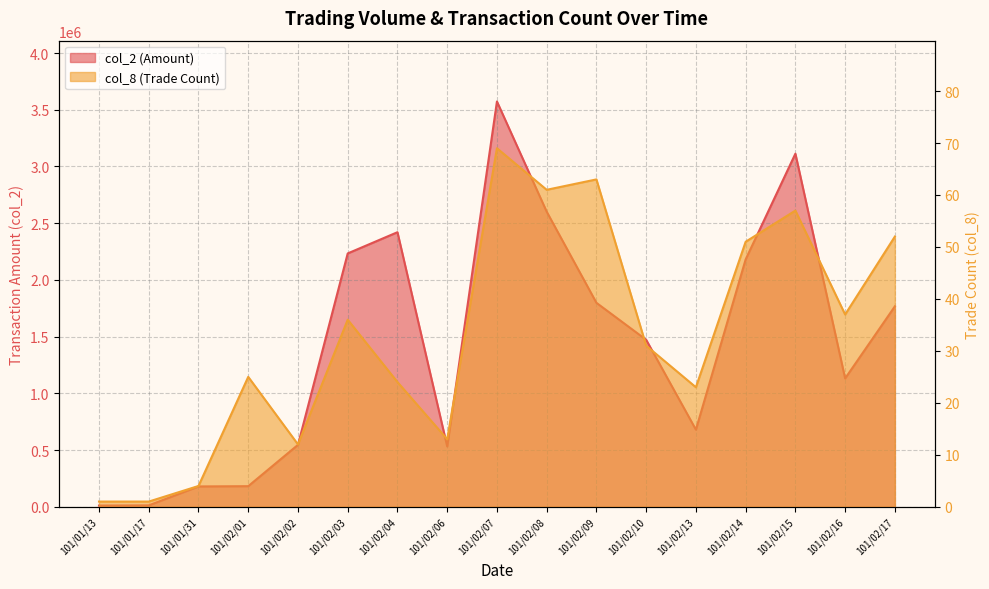

At which category is the sum across all series the highest?

101/02/07